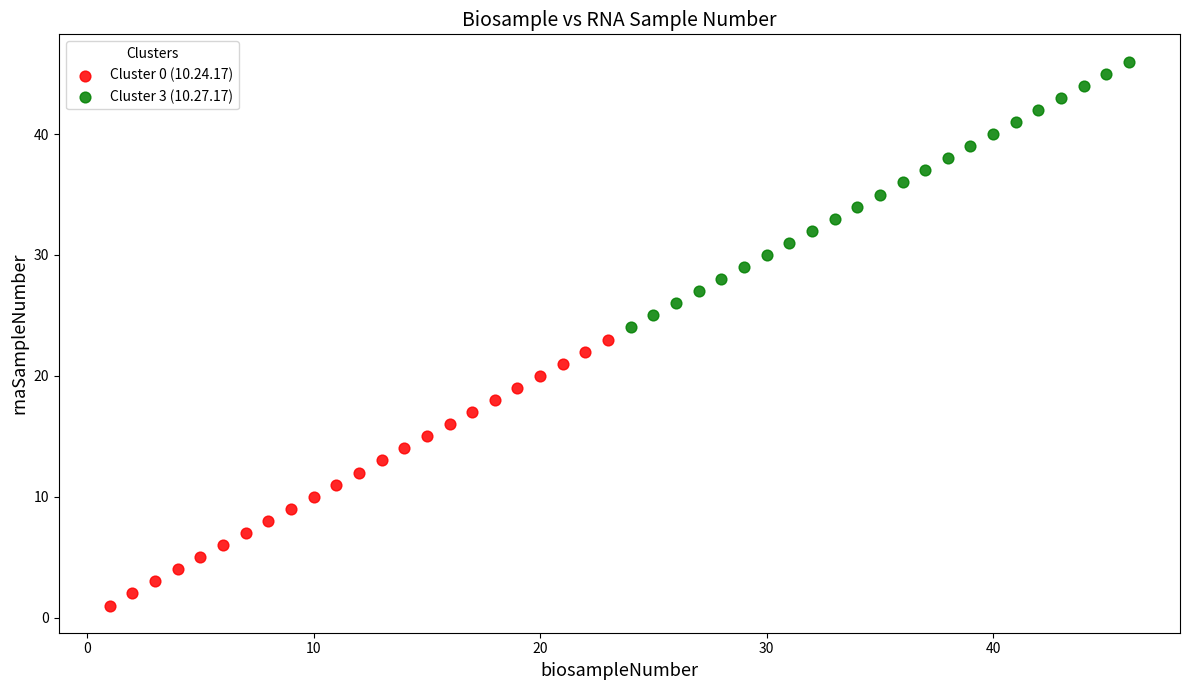

Which series contains the lowest Y value?

Cluster 0 (10.24.17)